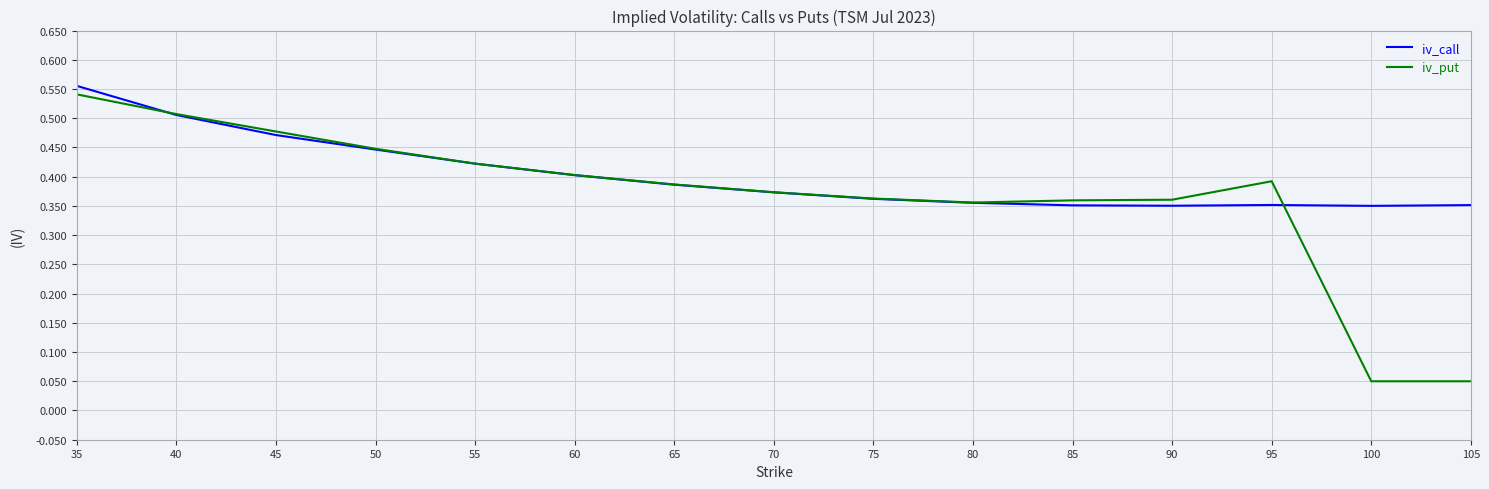

True or false: iv_call has a value of 0.4 at 75.

True